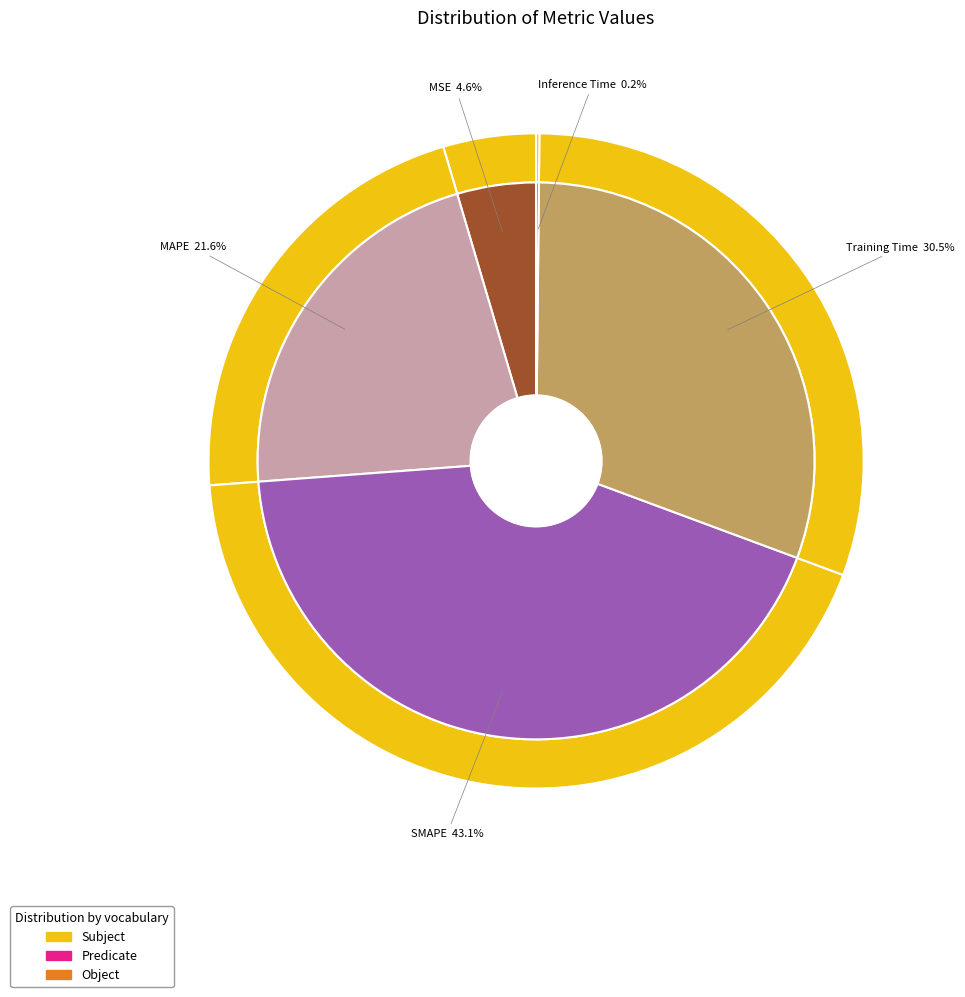

To the nearest percent, what is the difference between the SMAPE and MAPE slice percentages?

22%